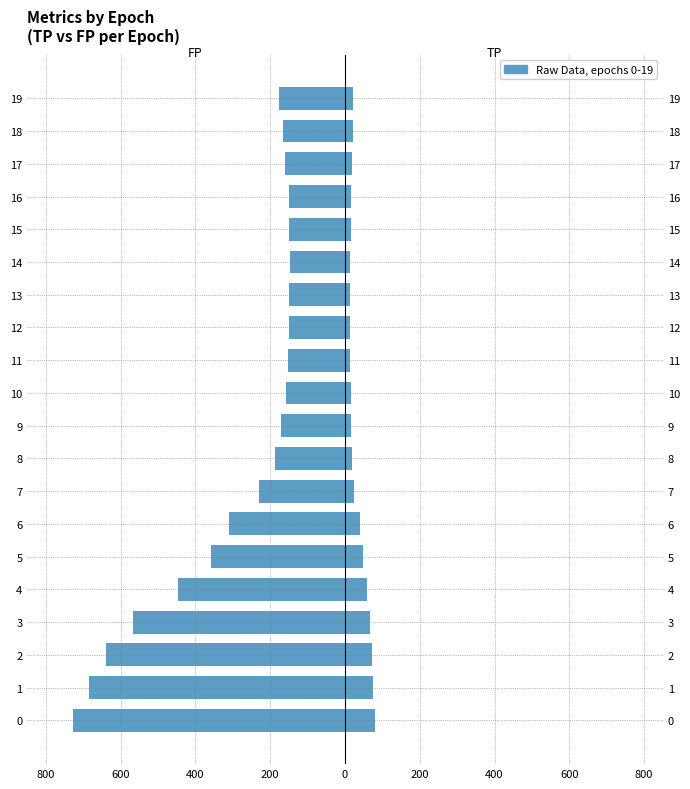

True or false: FP has a value of -567 at 3.

True